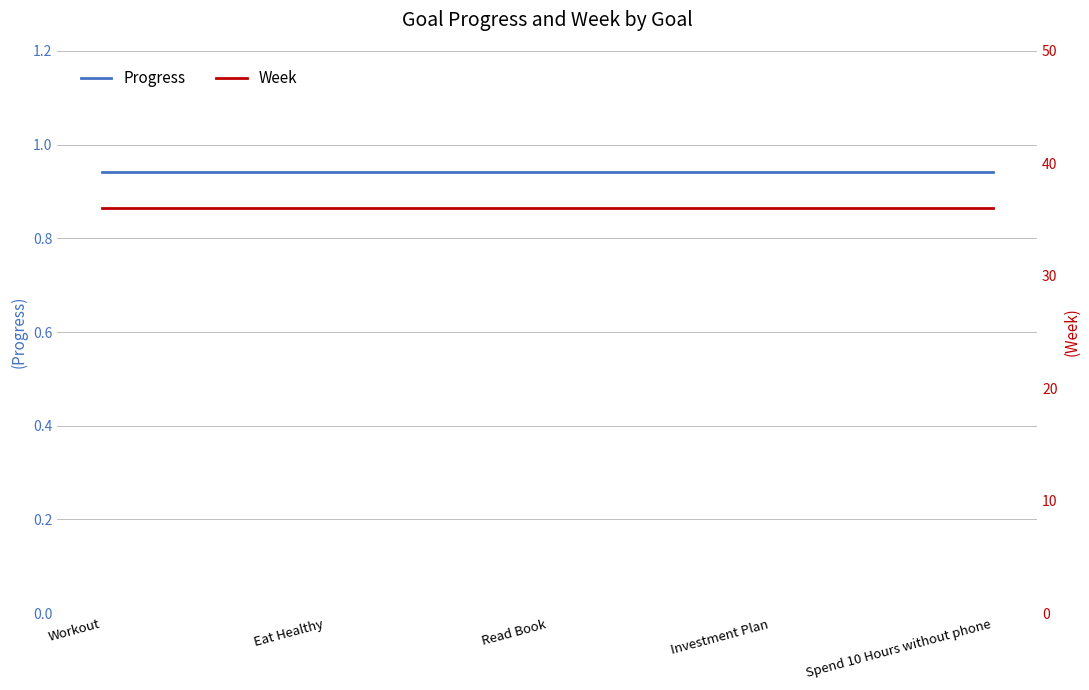

Is it true that Week equals 36.0 at Spend 10 Hours without phone?

True